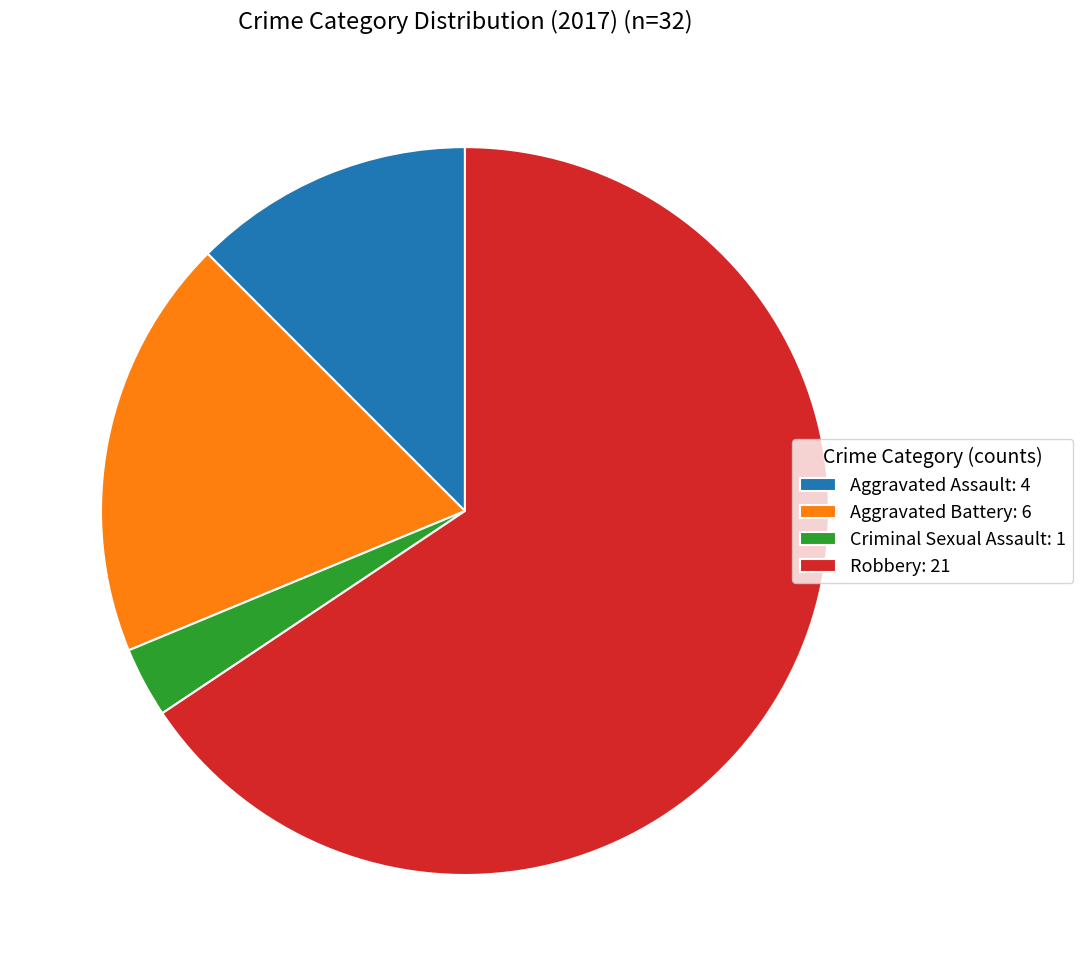

The Robbery: 21 slice represents 66% of the pie. True or false?

True